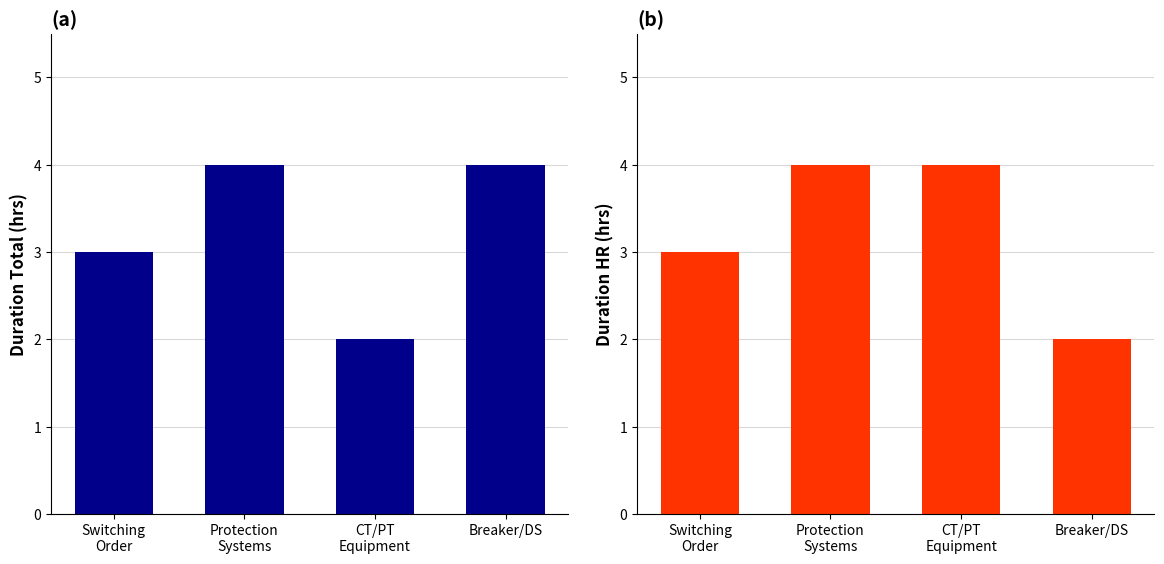

What is the average value of the DURATION_TOTAL series?

3